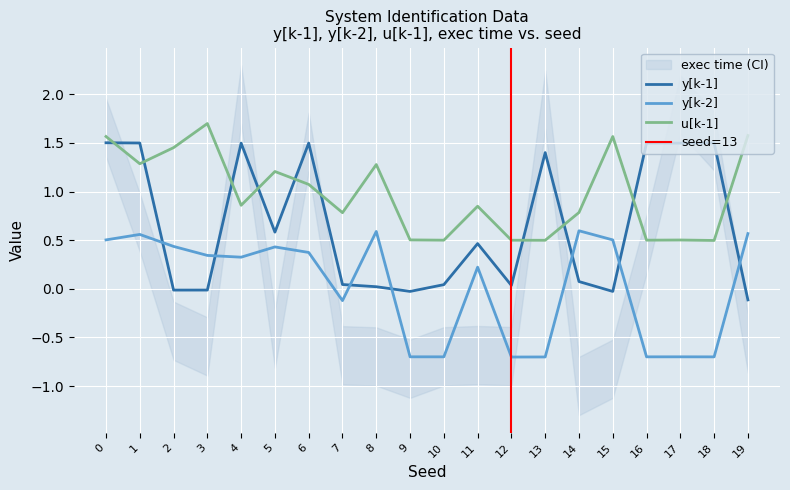

What is the spread (max minus min) of values at 12?

1.2